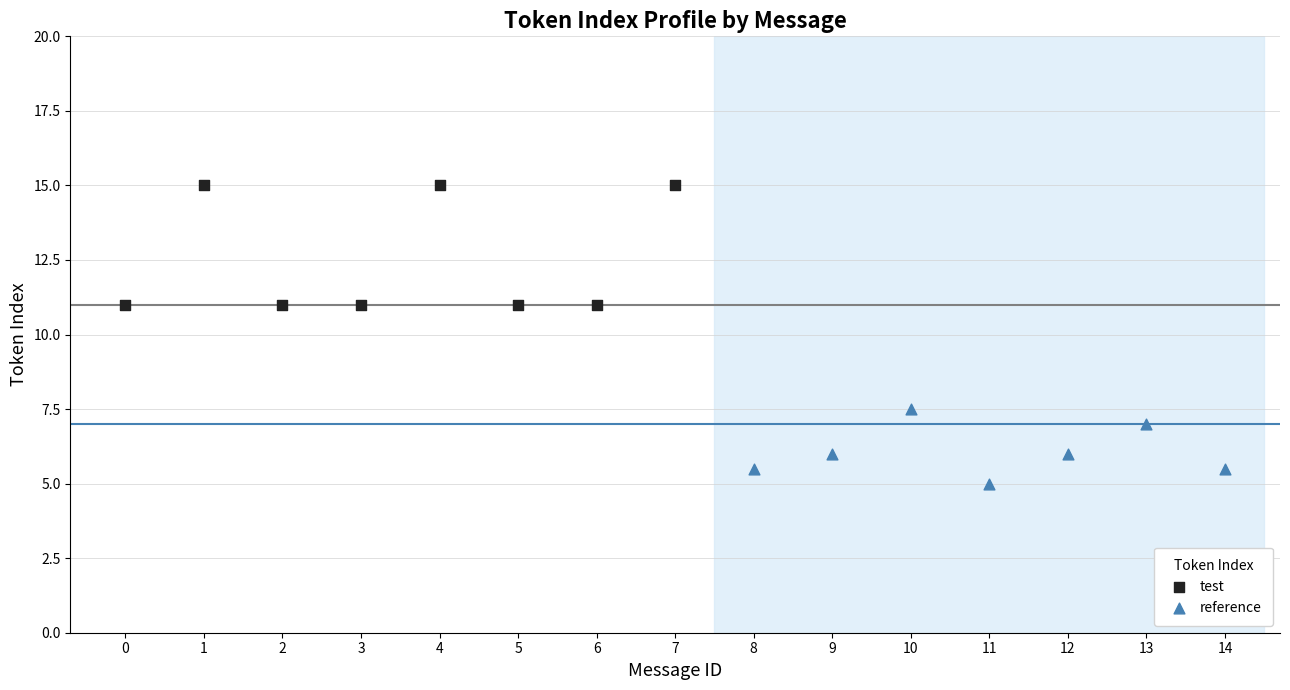

What are all the series names shown in the legend?

test, reference